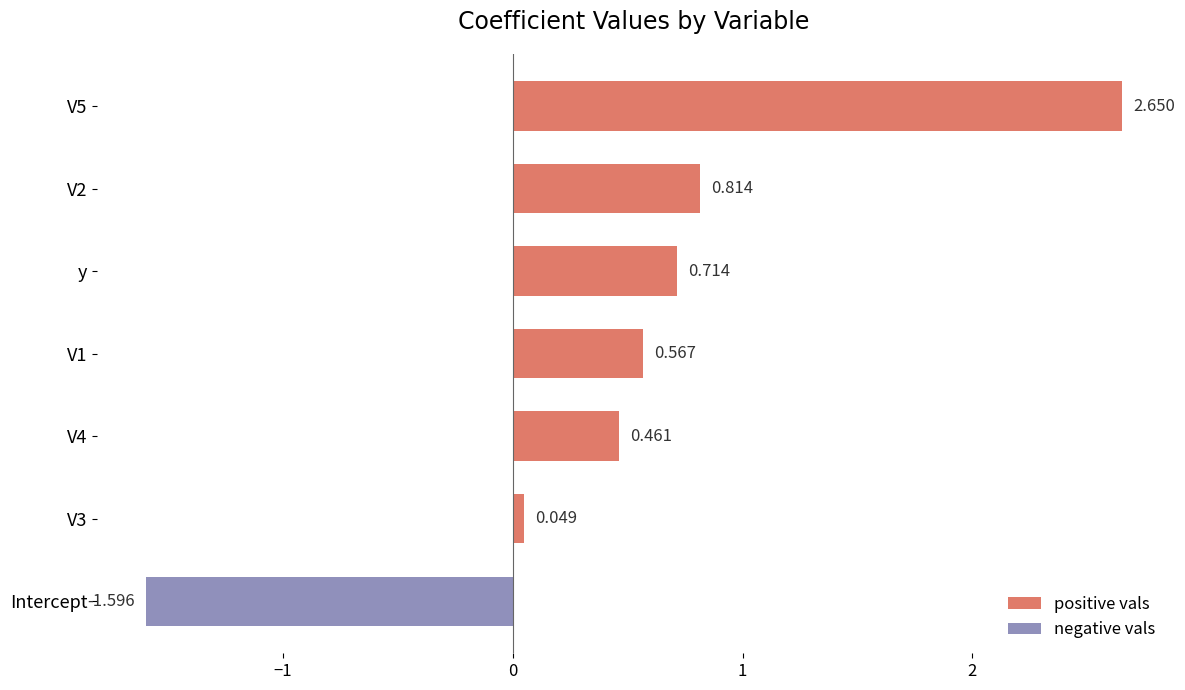

How many bars are there in total?

7